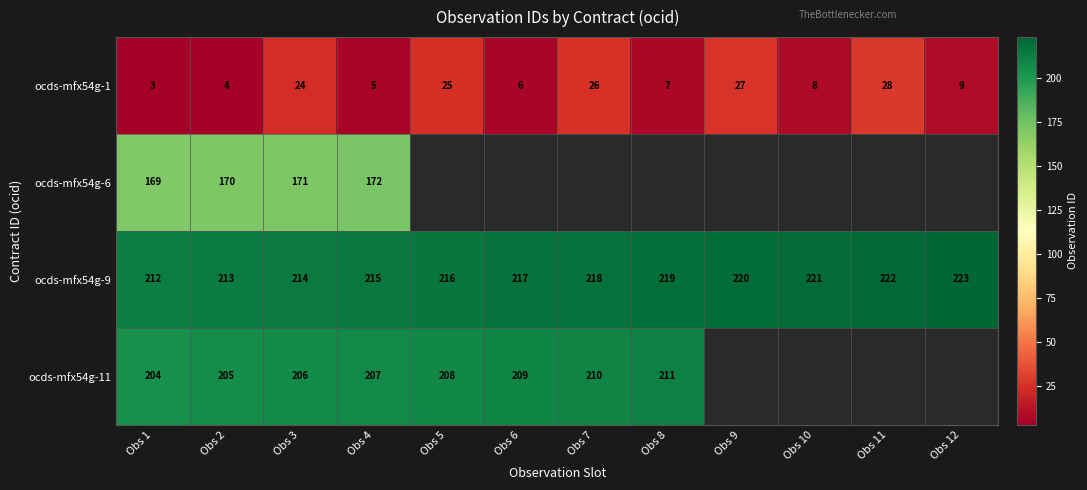

At which label does ocds-mfx54g-1 reach its peak?

Obs 11